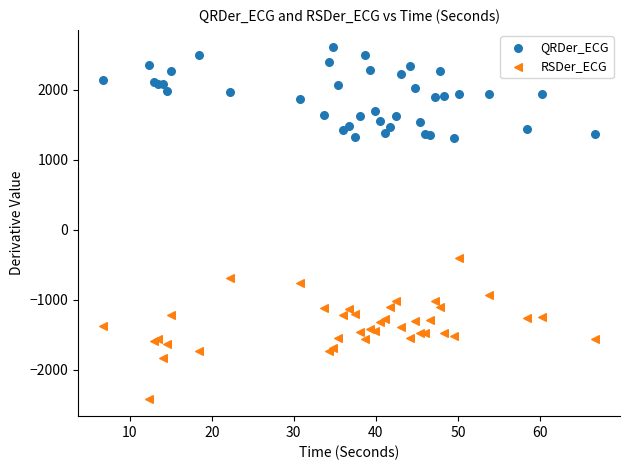

What are all the series names shown in the legend?

QRDer_ECG, RSDer_ECG